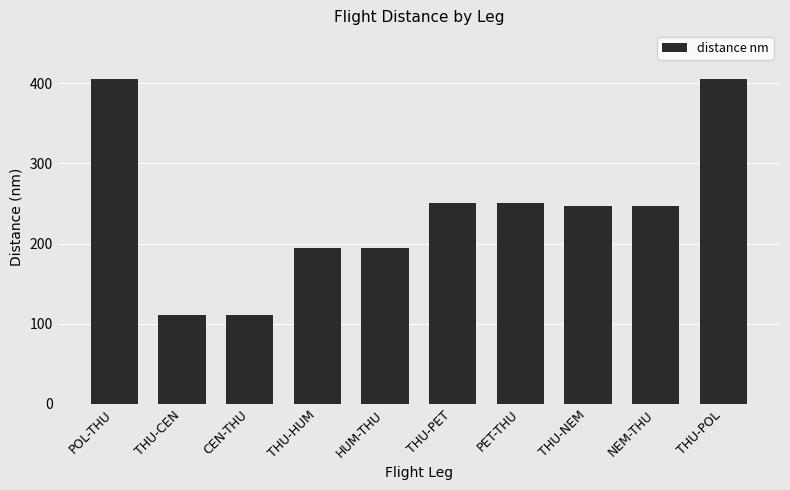

What is the label of the 7th bar from the left?

PET-THU